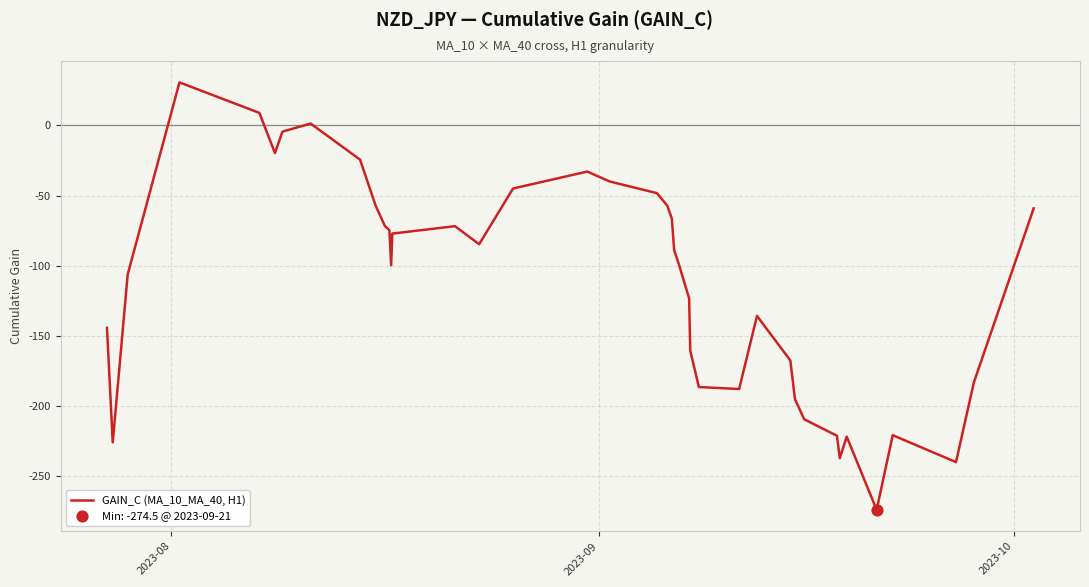

What is the difference between the maximum and minimum values?

305.3